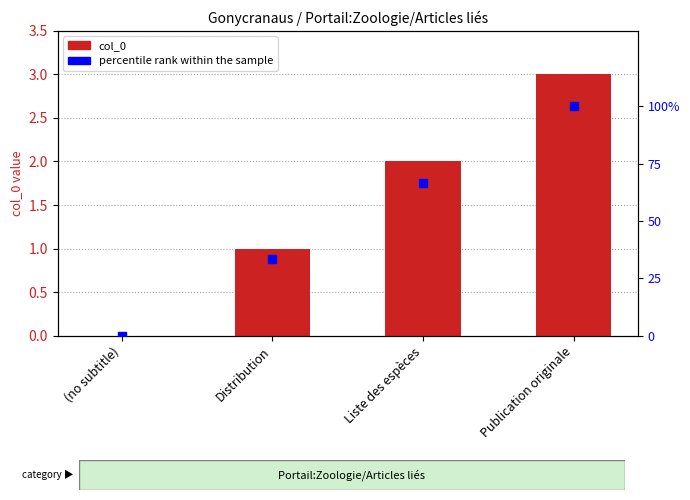

Is the value of percentile rank within the sample at Liste des espèces greater than the value of col_0 at (no subtitle)?

Yes